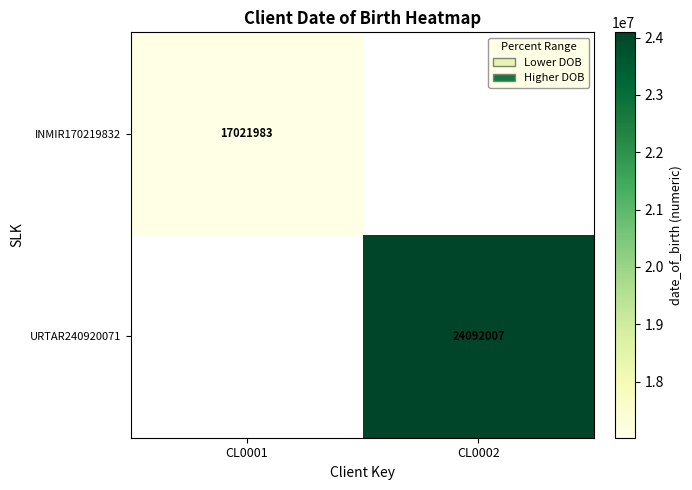

Is it true that URTAR240920071 equals 36519067.3 at CL0002?

False